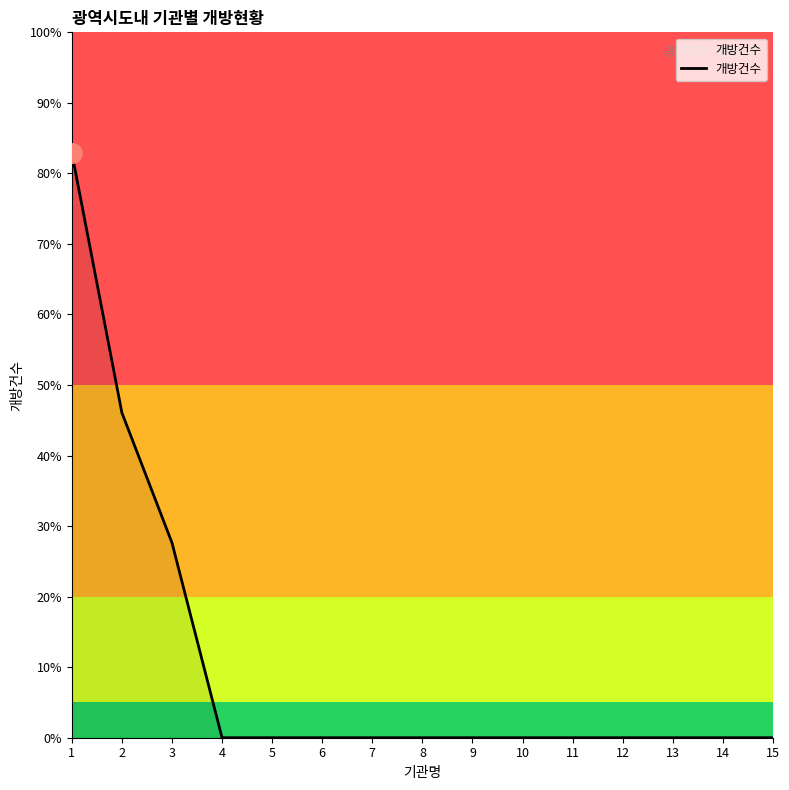

Is this an area chart (filled region under the line)?

Yes